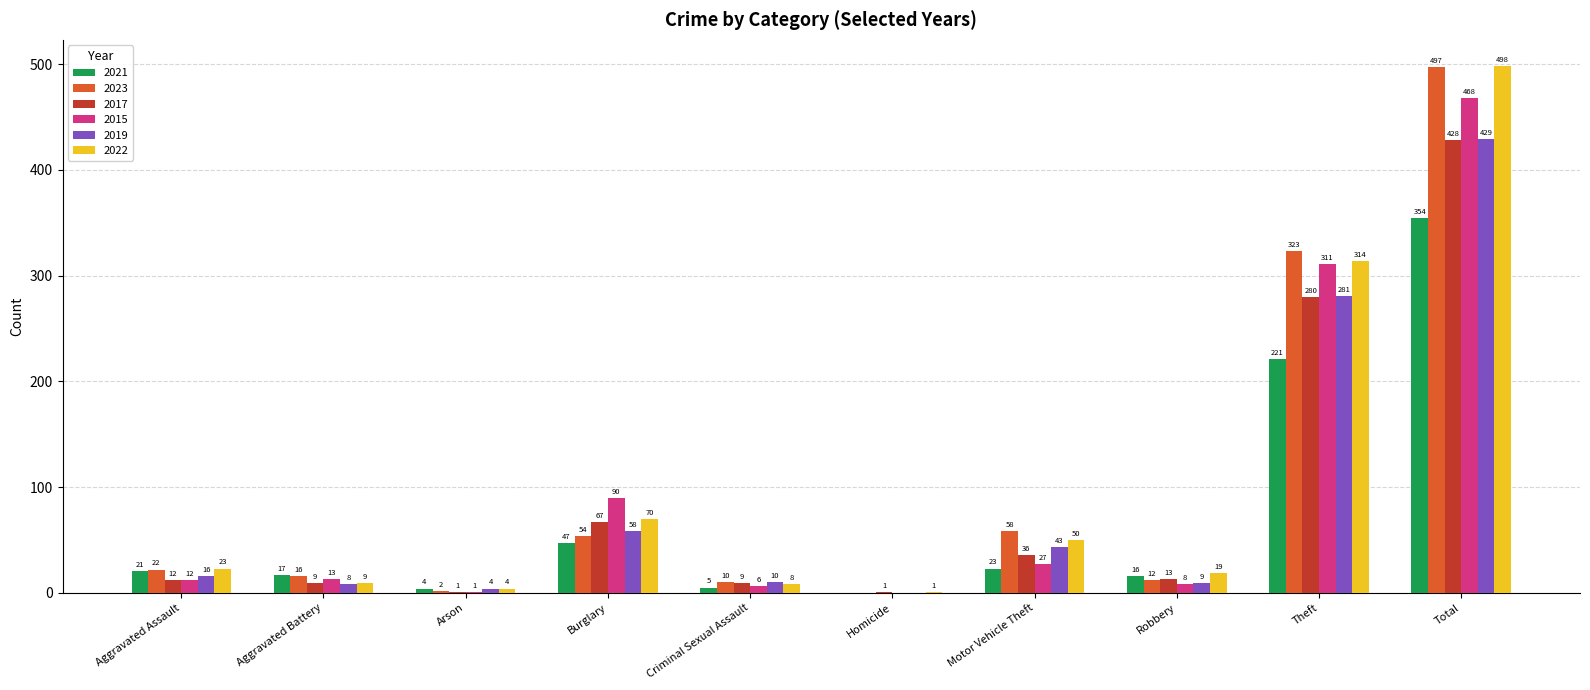

What is the sum of all 2021 values?

708